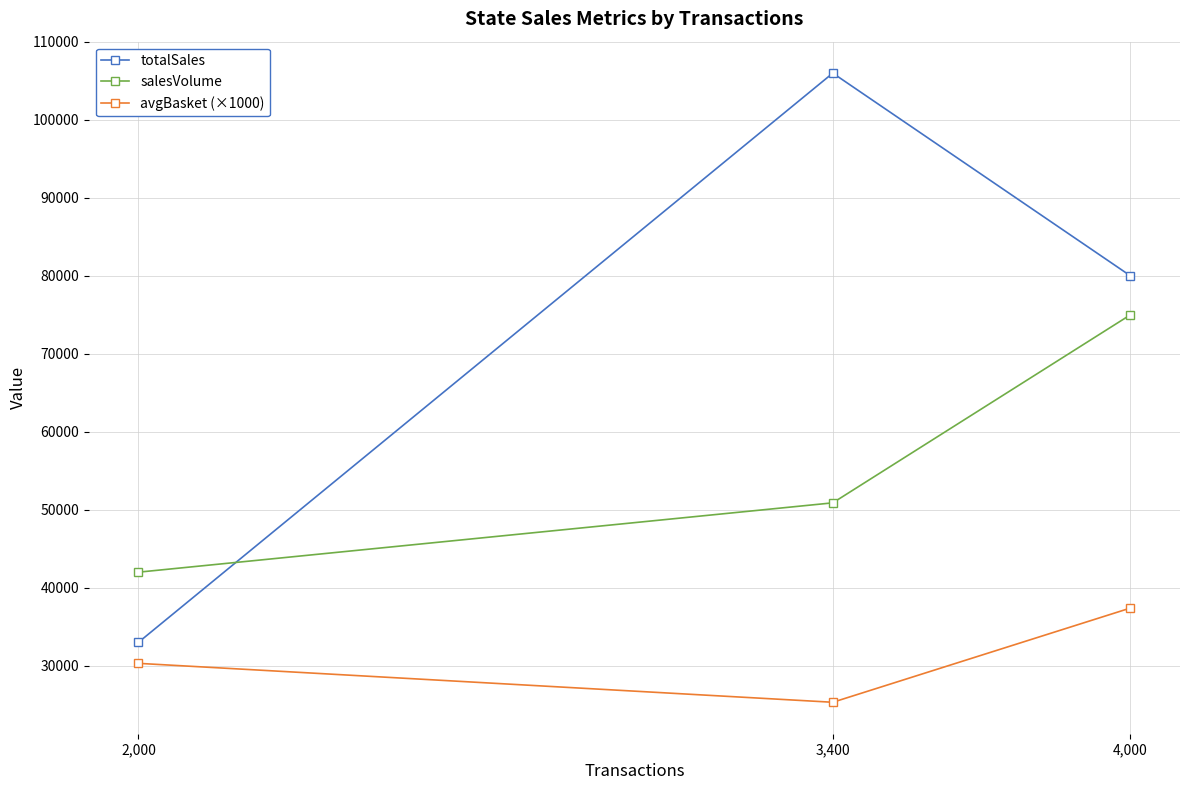

Is it true that totalSales equals 125829 at 4,000?

False